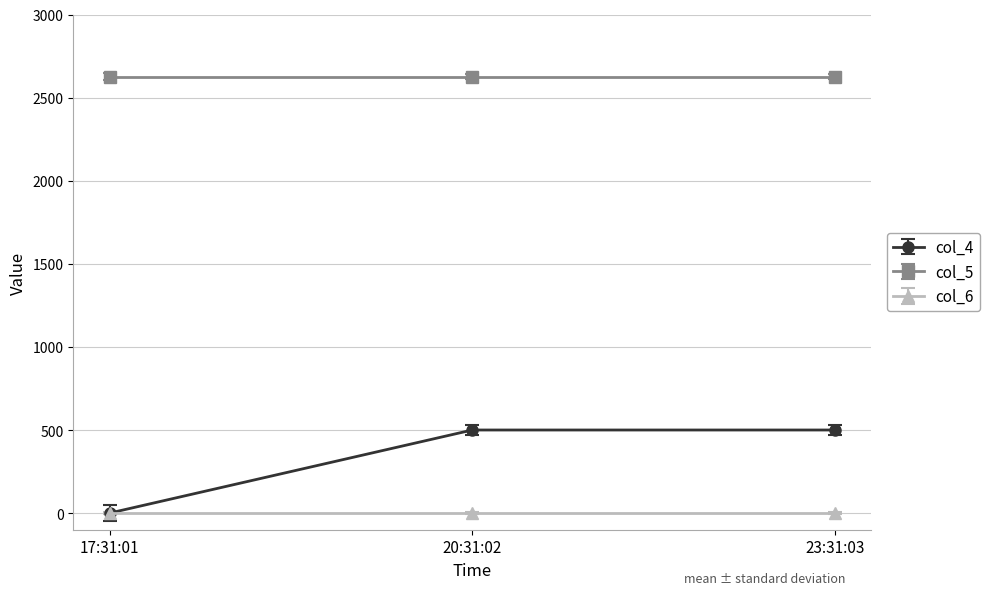

The col_6 series shows 0 at 20:31:02. True or false?

True